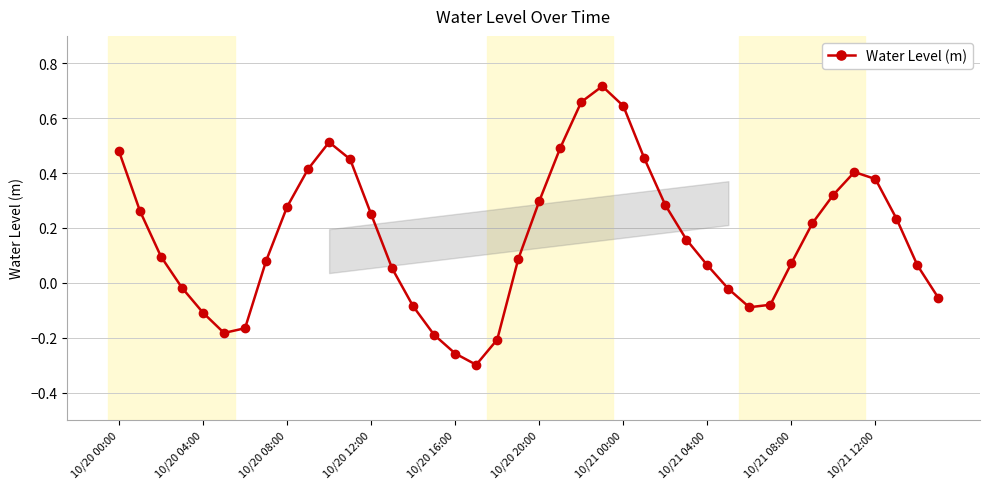

What is the difference between the maximum and minimum values?

1.0